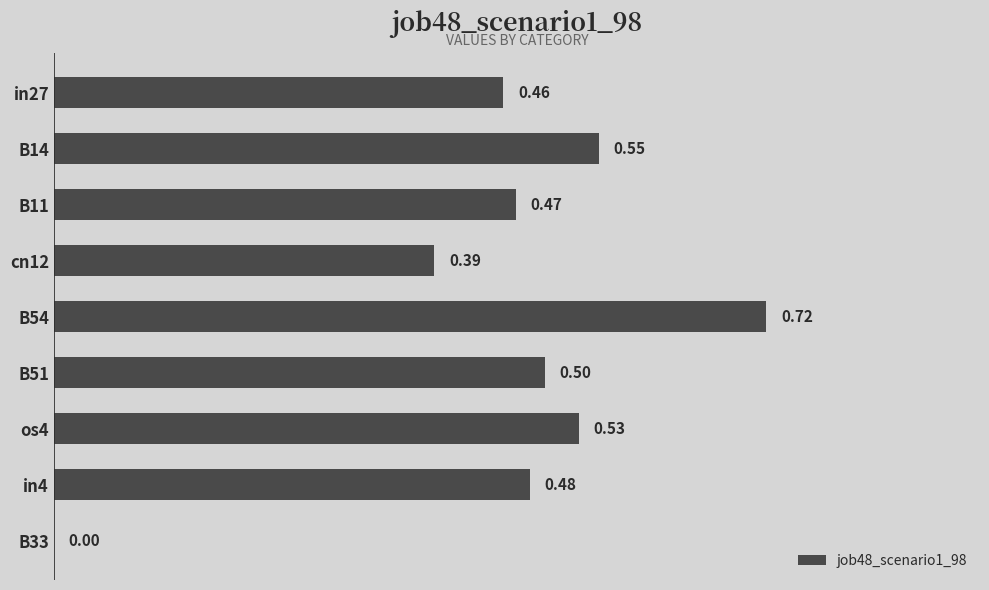

What is the change in value from B51 to B33?

-0.5